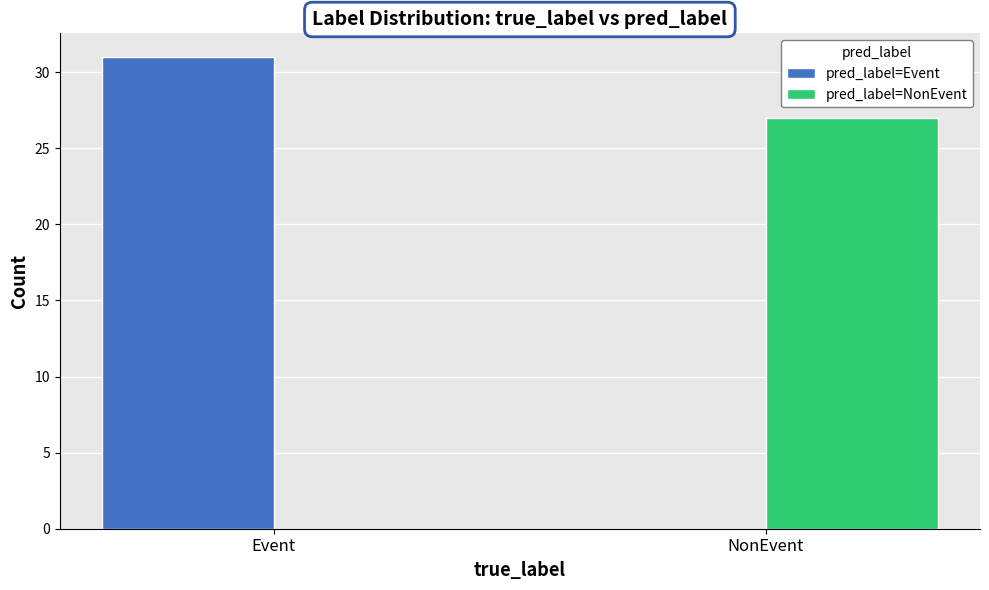

Is the value of pred_label=Event at Event greater than the value of pred_label=NonEvent at Event?

Yes